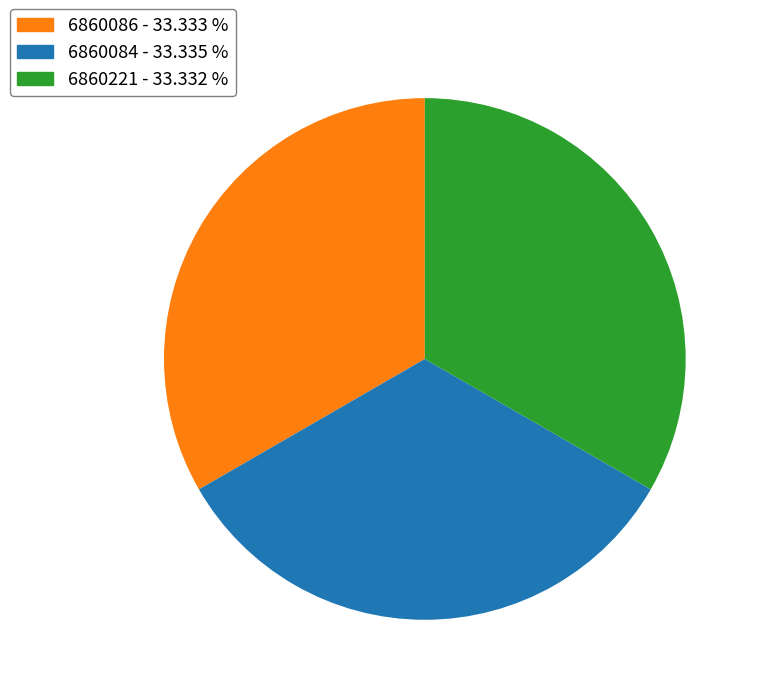

Approximately how many times larger is the value at 6860084 - 33.335 % compared to 6860086 - 33.333 %?

1.0